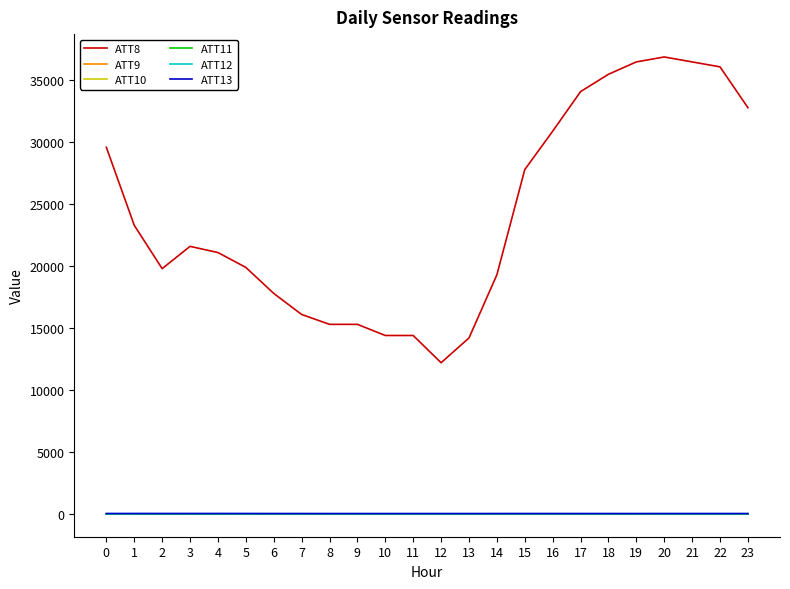

Does the chart have visible grid lines?

No